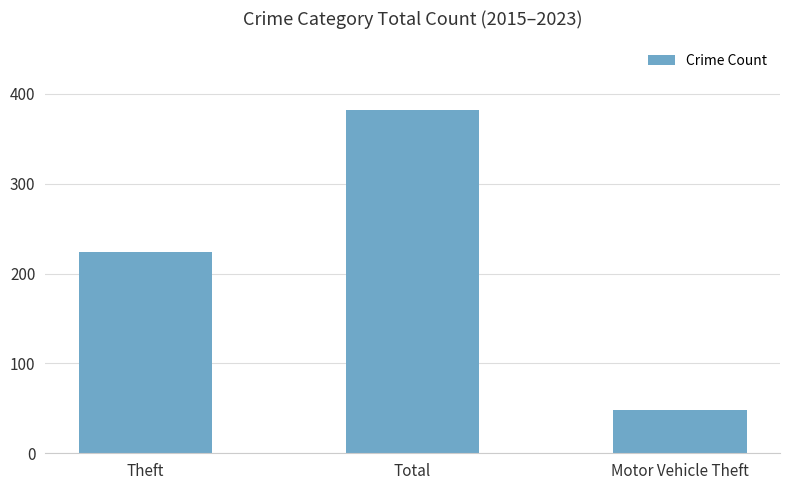

Read the value at Theft.

224